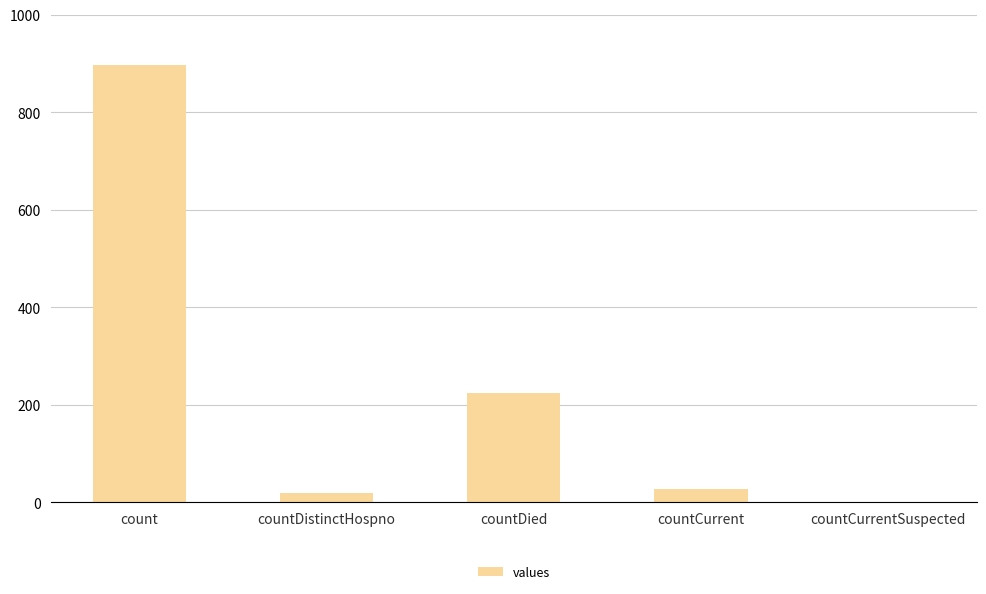

Reading left to right, list all the values displayed in this chart.

898	20	224	27	0